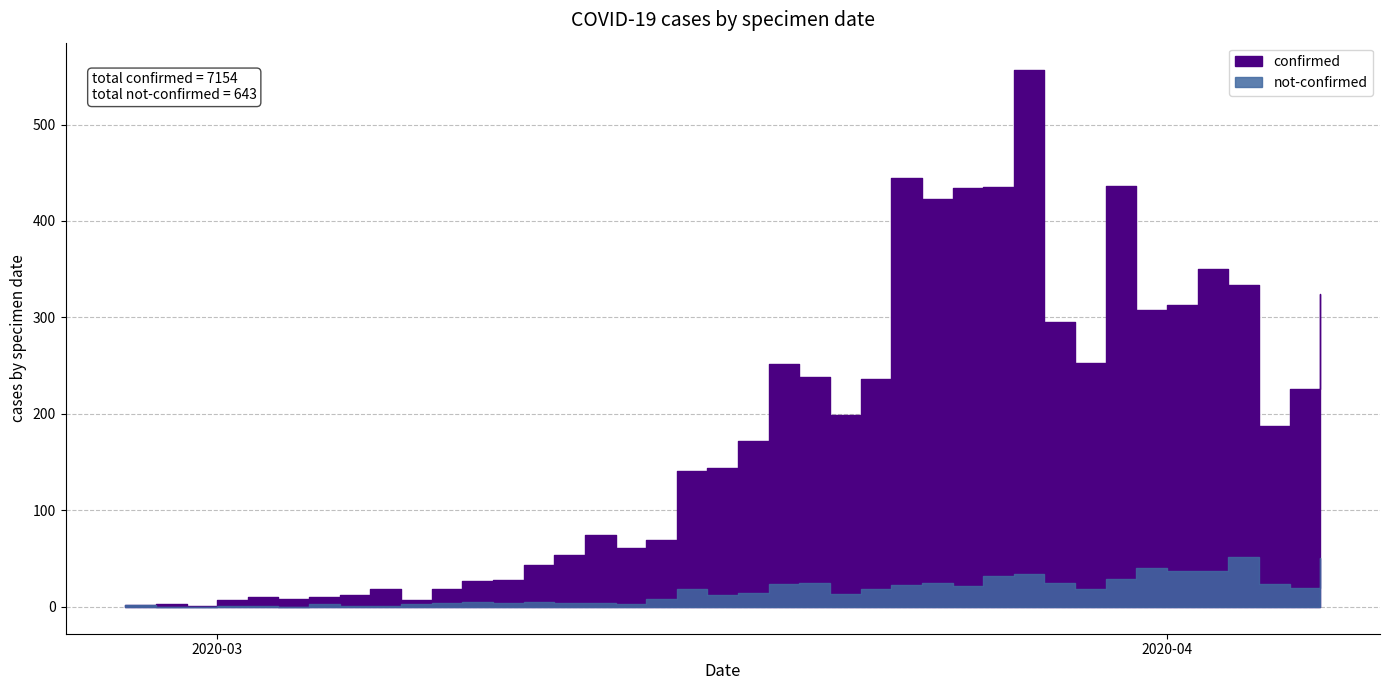

True or false: not-confirmed and confirmed cross at least once.

False